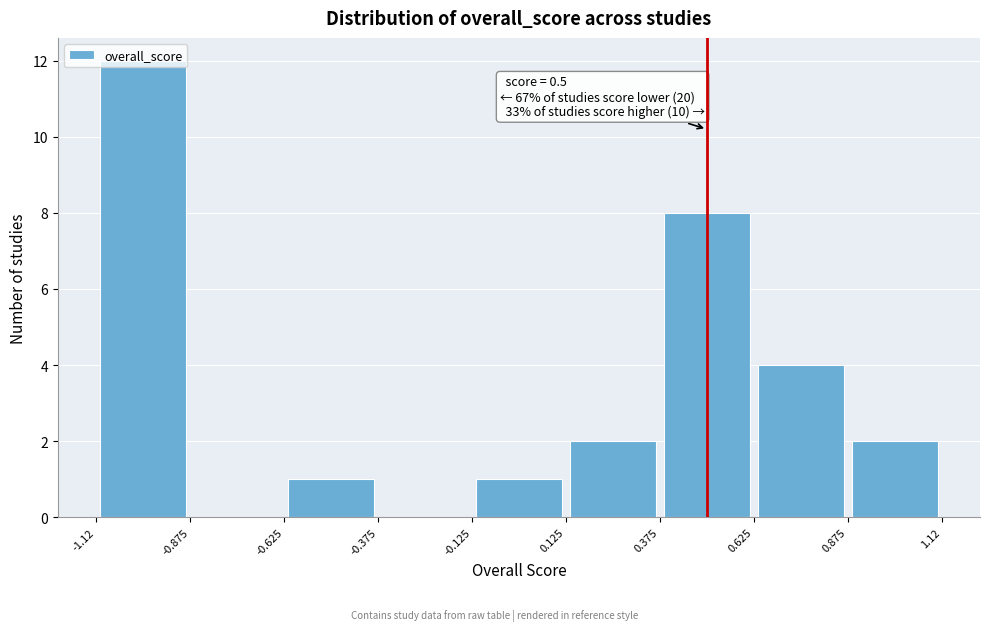

Over which range of the x-axis is the bar tallest?

-1.12 to -0.875